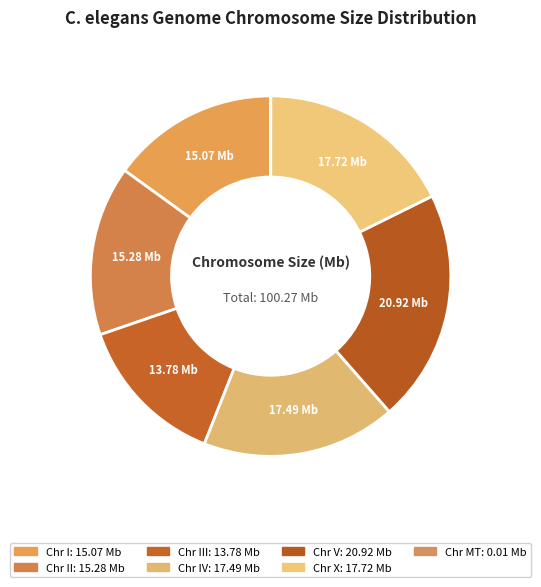

What is the largest slice in the pie chart?

V